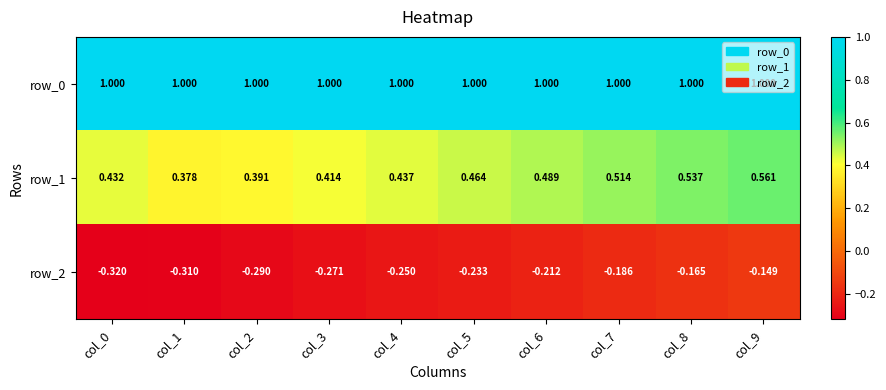

Which series has the widest spread of values?

row_1